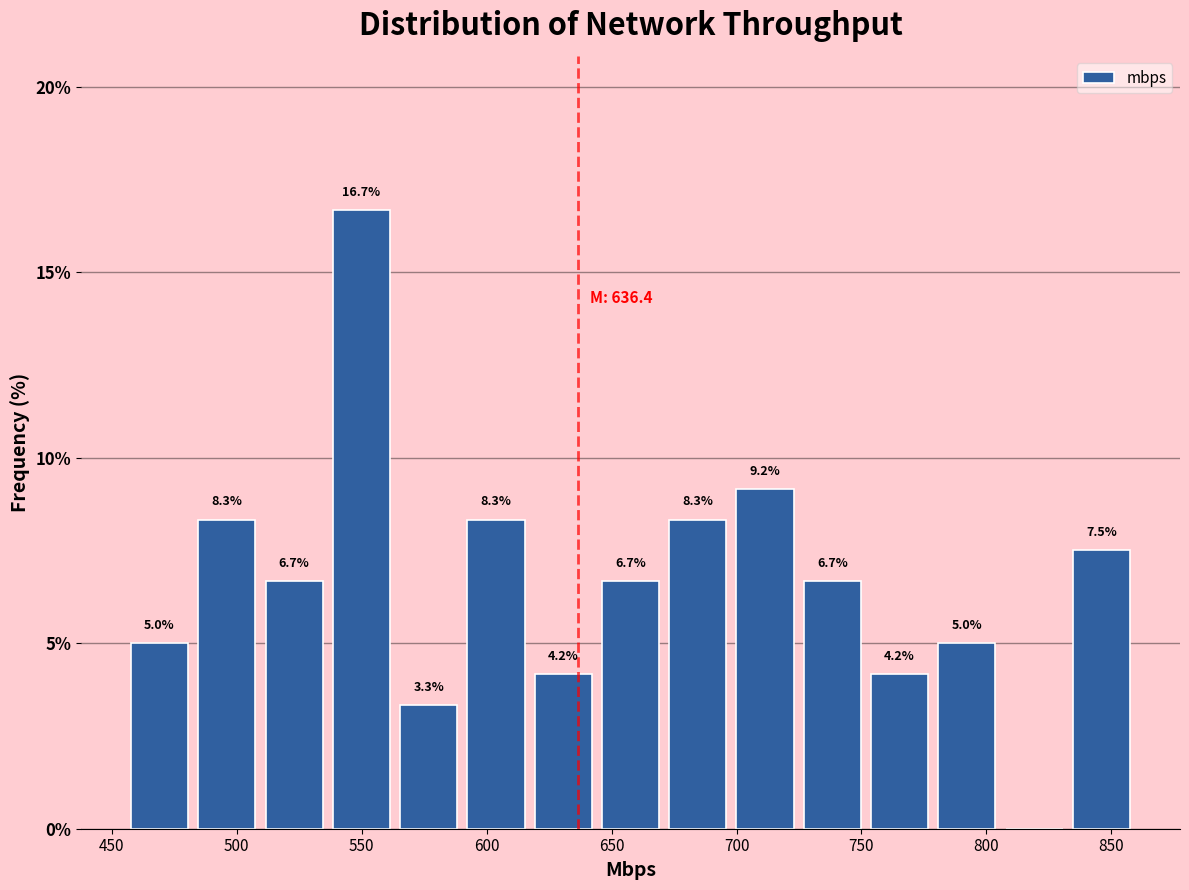

Over which range of the x-axis is the bar tallest?

535 to 565